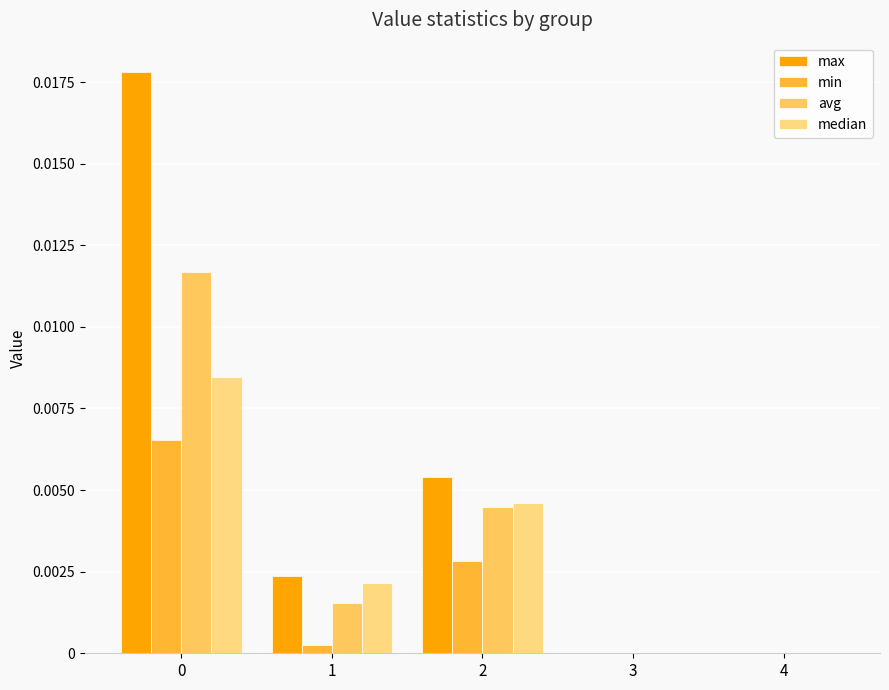

Are the bars grouped side by side (vs. stacked)?

Yes